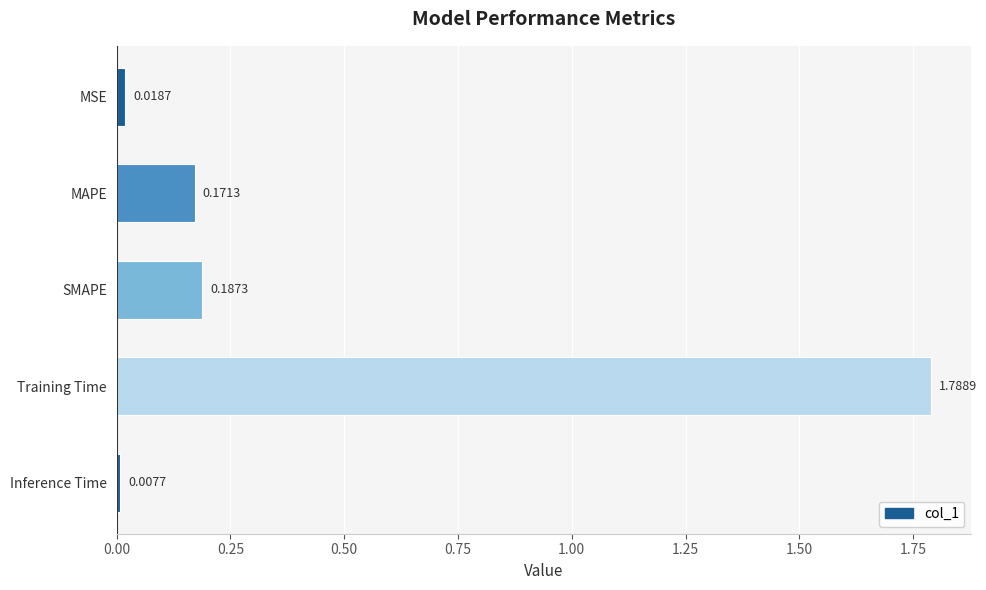

Where is the data nearest to the value 0?

Inference Time